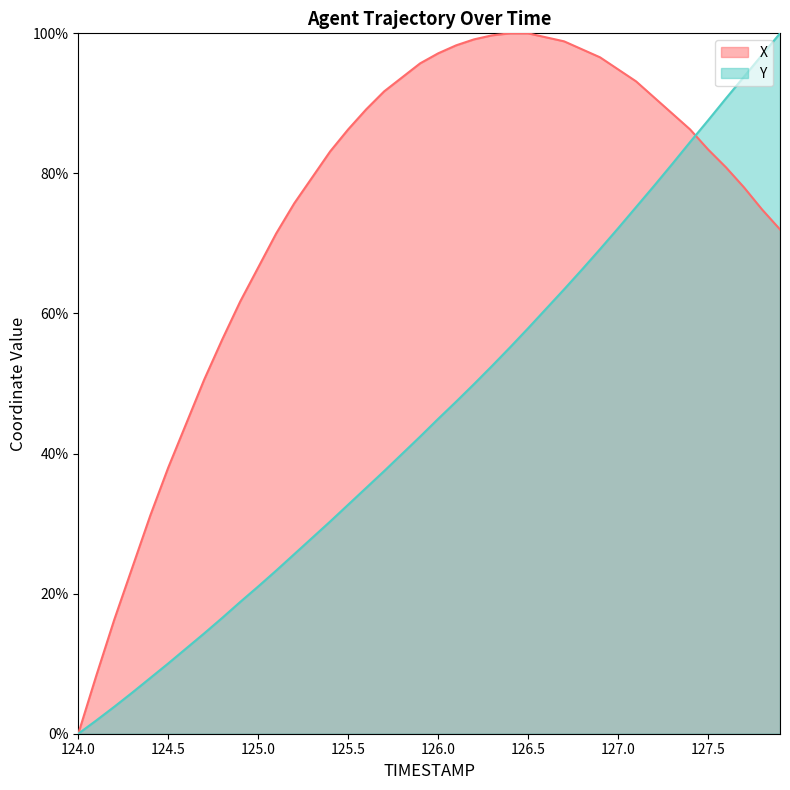

What is the maximum value shown in the chart?

100.0